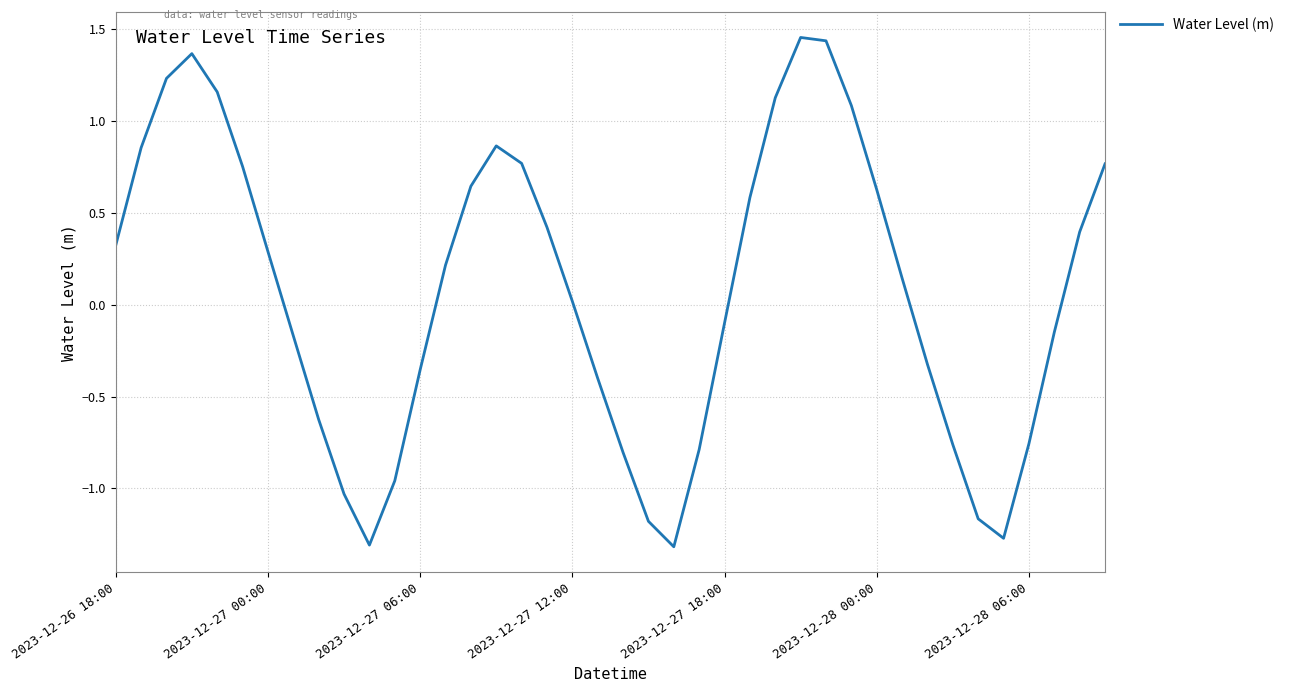

What is the smallest value displayed?

-1.3